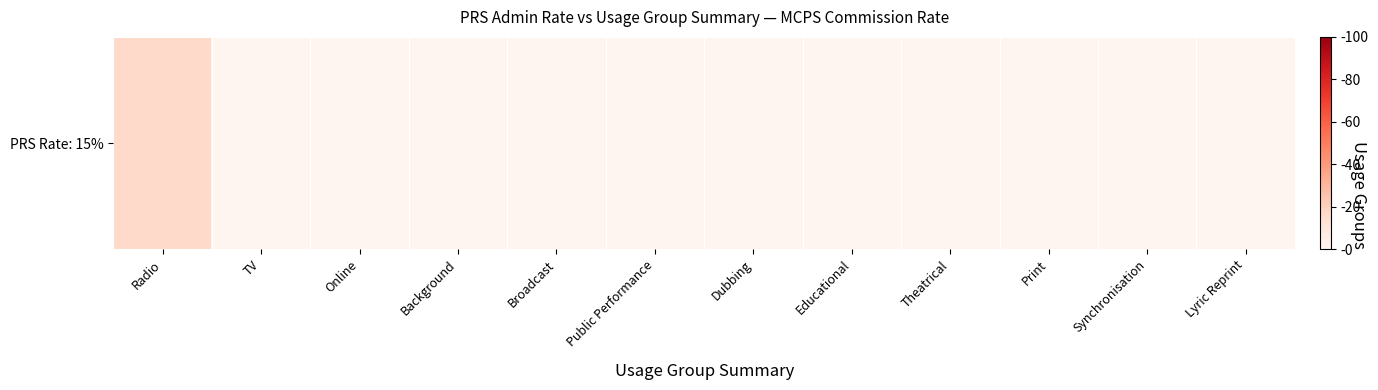

What is the difference between the maximum and minimum values?

16.5